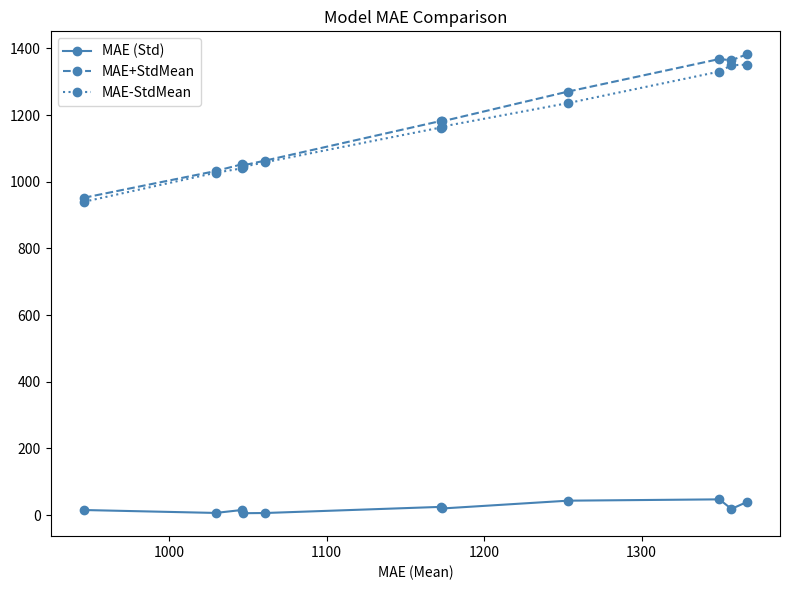

What is the value of the MAE+StdMean point at the 5th from the left?

1063.3